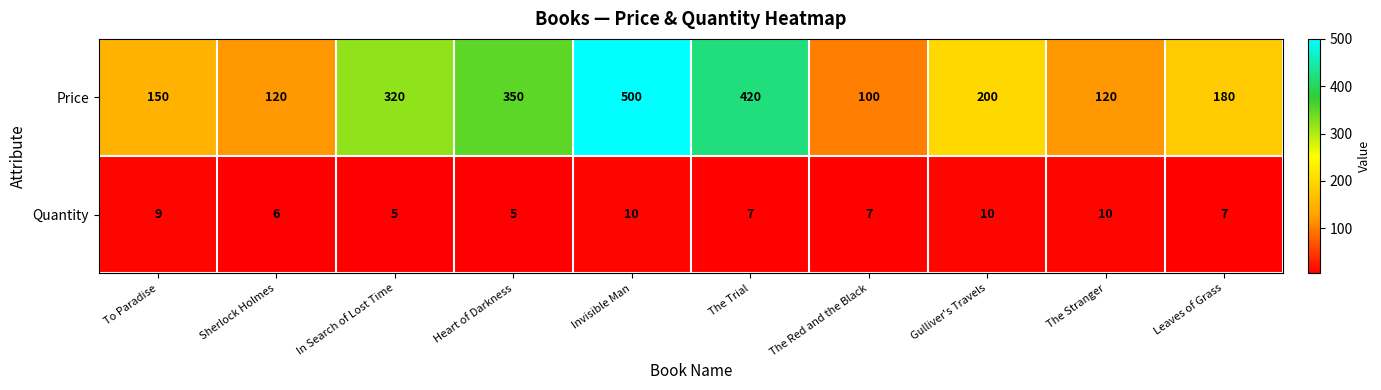

What is the maximum value shown in the chart?

500